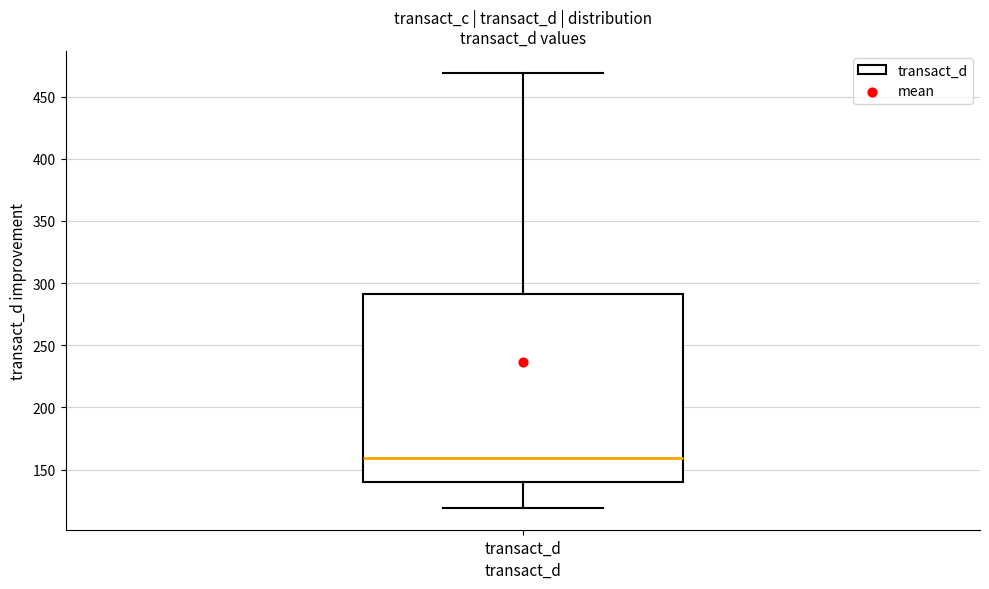

Where does the upper whisker of the box for transact_d end on the y-axis? The values are not printed on the chart, so give them approximately, as read against the axis.

470